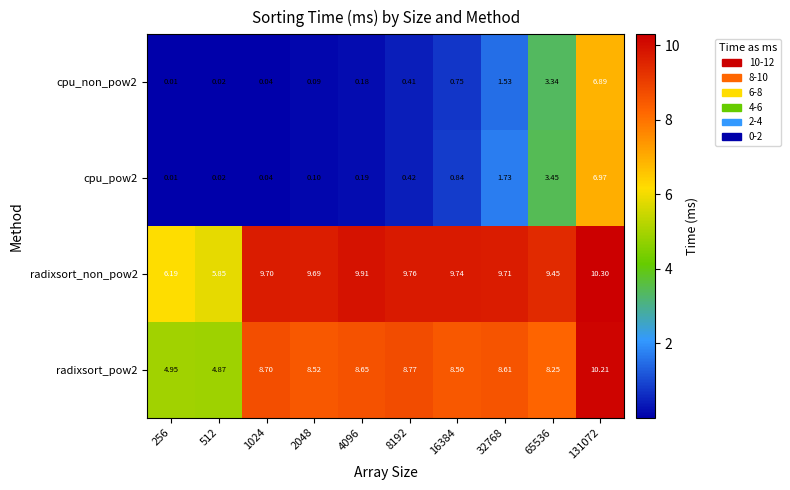

Is the value of radixsort_non_pow2 at 8192 greater than the value of radixsort_pow2 at 16384?

Yes